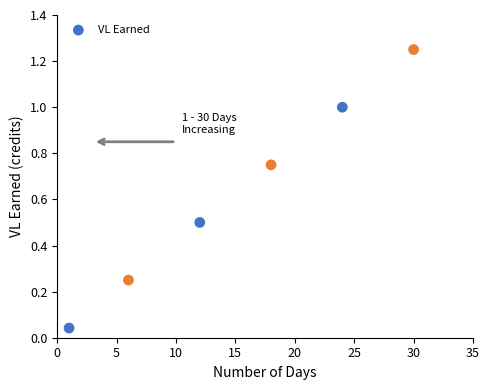

What is the average Y value?

0.6